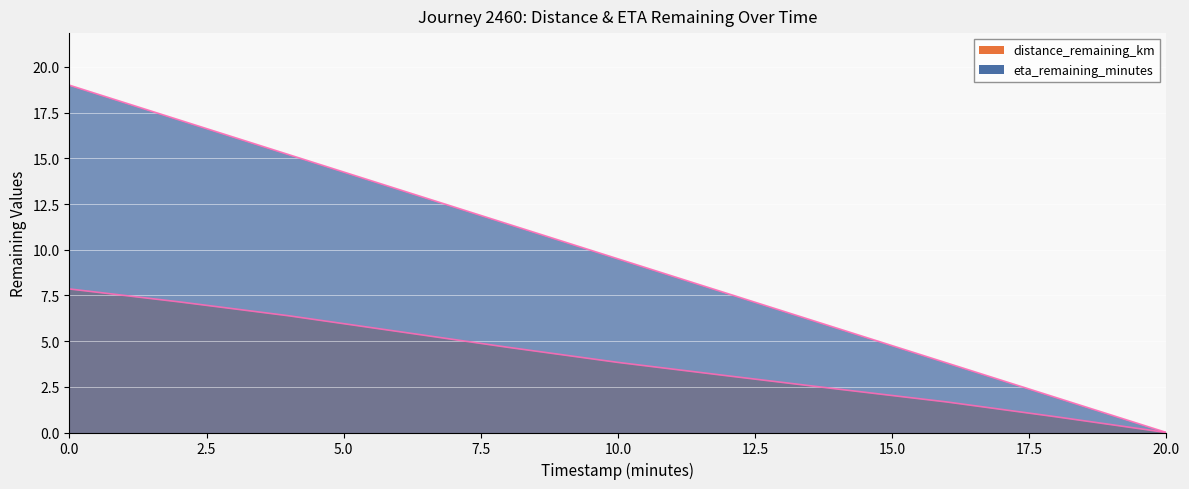

Which has a higher value, 10 or 12.5?

12.5